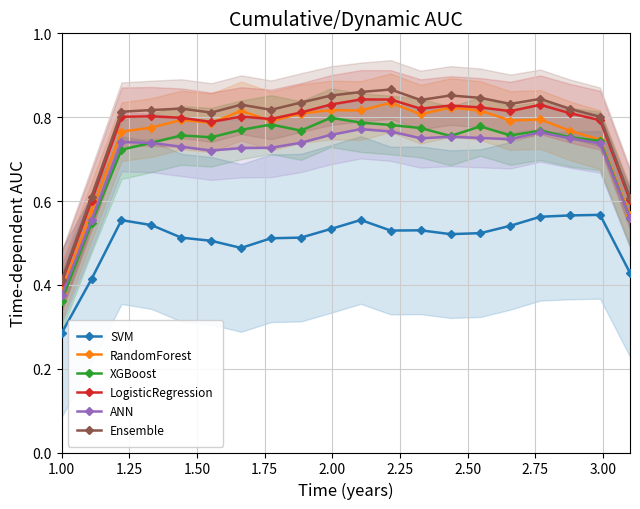

Which label corresponds to the smallest value in the chart?

1.00